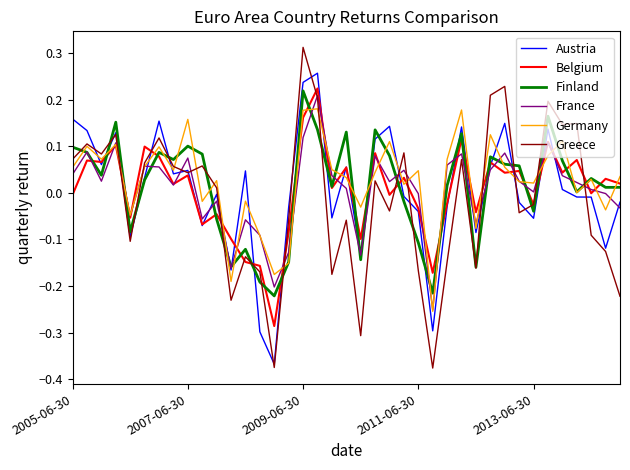

Which series has the widest spread of values?

Greece